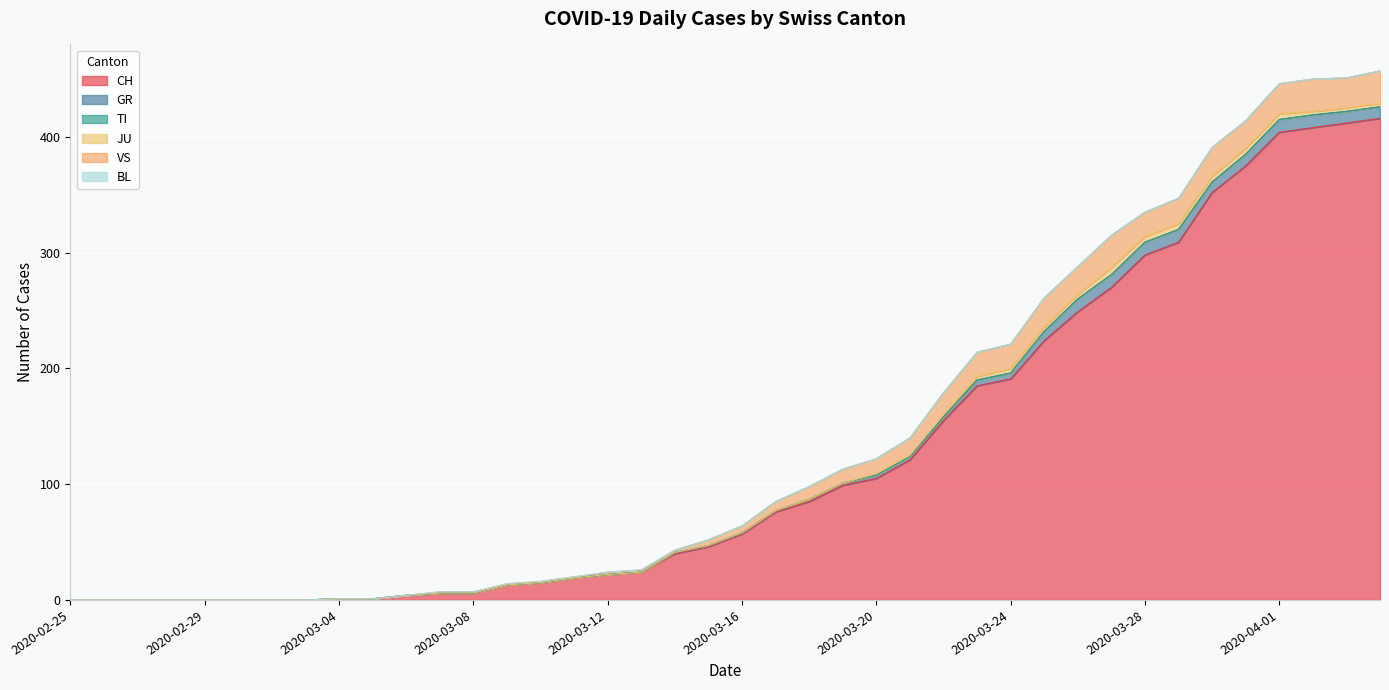

Reading left to right, what are all the values shown in this chart?

CH: 0	0	0	0	0	0	0	0	1	1	4	6	6	13	15	19	22	24	40	46	57	76	85	99	105	121	155	185	191	224	249	270	298	309	352	375	404	408	412	416
GR: 0	0	0	0	0	0	0	0	0	0	0	0	0	0	0	0	0	0	1	1	1	1	2	2	3	3	3	5	5	8	11	11	11	11	9	10	11	11	10	10
TI: 0	0	0	0	0	0	0	0	0	0	0	0	0	0	0	0	0	0	0	0	0	0	0	0	0	0	0	0	0	0	0	0	0	0	0	0	0	0	0	0
JU: 0	0	0	0	0	0	0	0	0	0	0	0	0	0	0	0	0	0	0	0	0	0	0	0	1	1	2	3	4	4	4	6	5	5	5	5	5	3	3	3
VS: 0	0	0	0	0	0	0	0	0	0	0	1	1	1	1	1	2	2	2	5	6	8	11	12	13	15	19	21	21	25	24	28	21	22	25	24	26	28	26	28
BL: 0	0	0	0	0	0	0	0	0	0	0	0	0	0	0	0	0	0	0	0	0	0	0	0	0	0	0	0	0	0	0	0	0	0	0	0	0	0	0	0